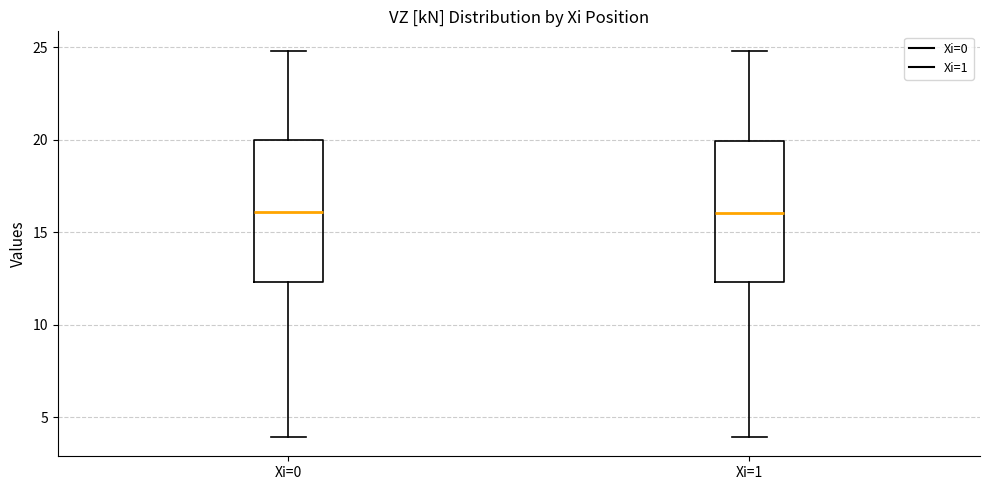

Reading left to right, read every box against the y-axis: the position of its median line, the range the box covers, and the ends of its whiskers. The values are not printed on the chart, so give them approximately, as read against the axis.

Xi=0: median 16.0, box 12.5 to 20.0, whiskers 4.0 to 25.0
Xi=1: median 16.0, box 12.5 to 20.0, whiskers 4.0 to 25.0